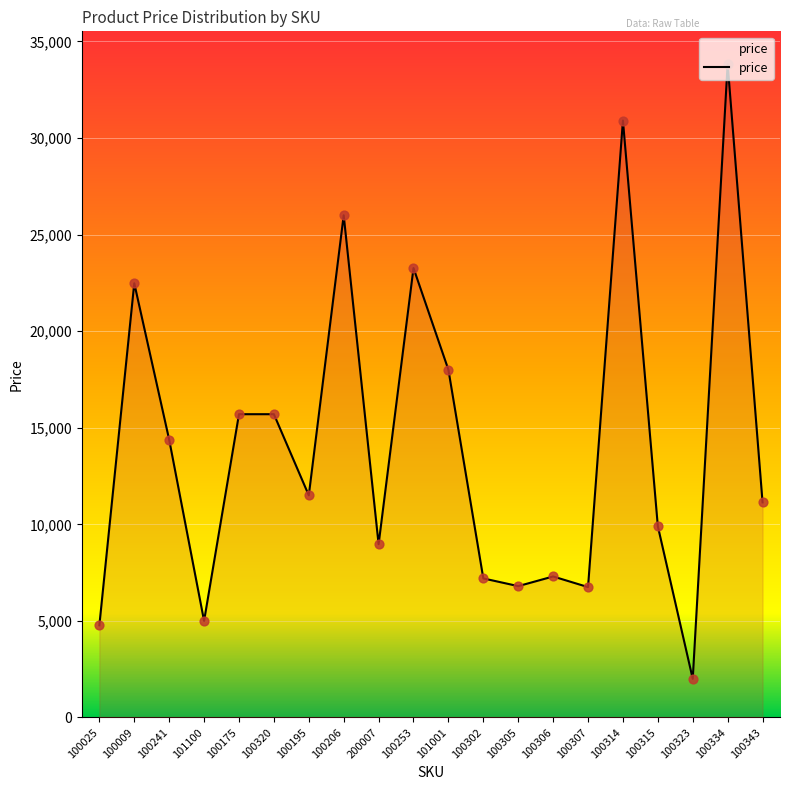

What is the change in value from 100025 to 100334?

+29056